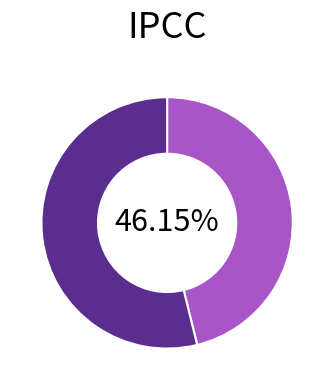

Count the number of slices in the pie.

2